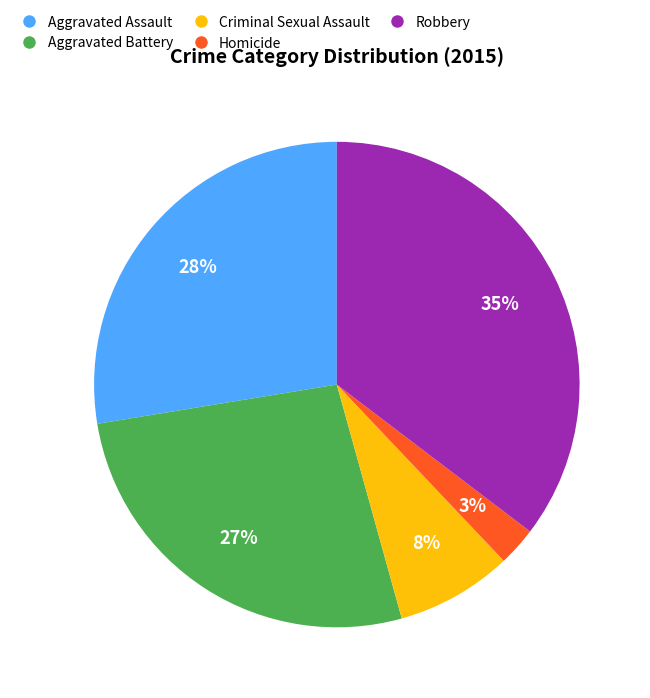

To the nearest percent, what percentage of the pie is Homicide?

3%